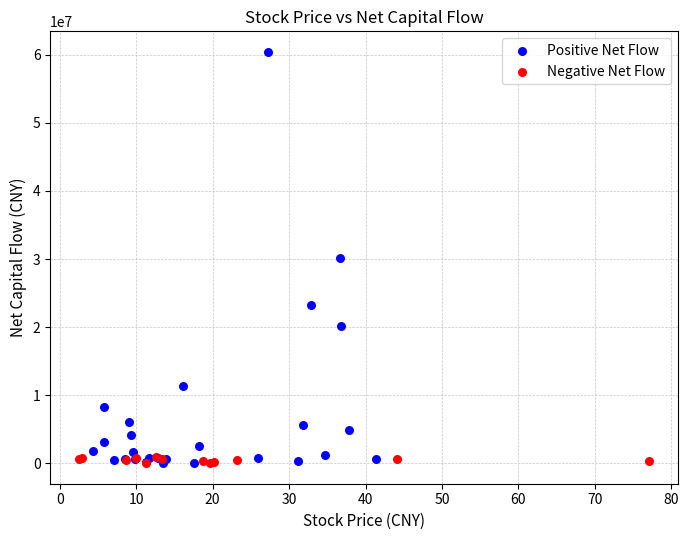

Which series reaches the maximum Y coordinate?

Positive Net Flow